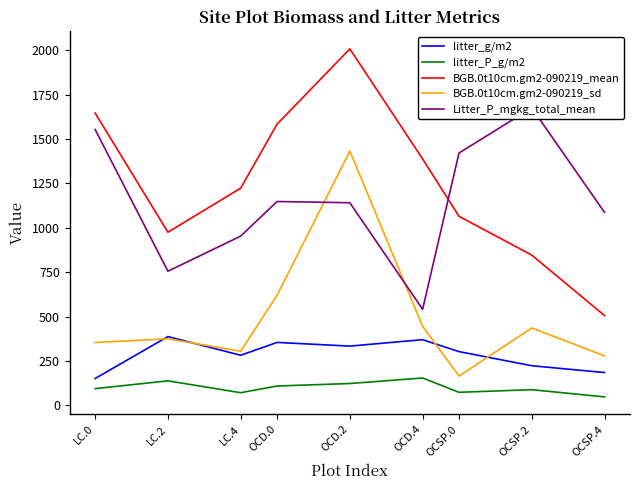

Is this an area chart (filled region under the line)?

No